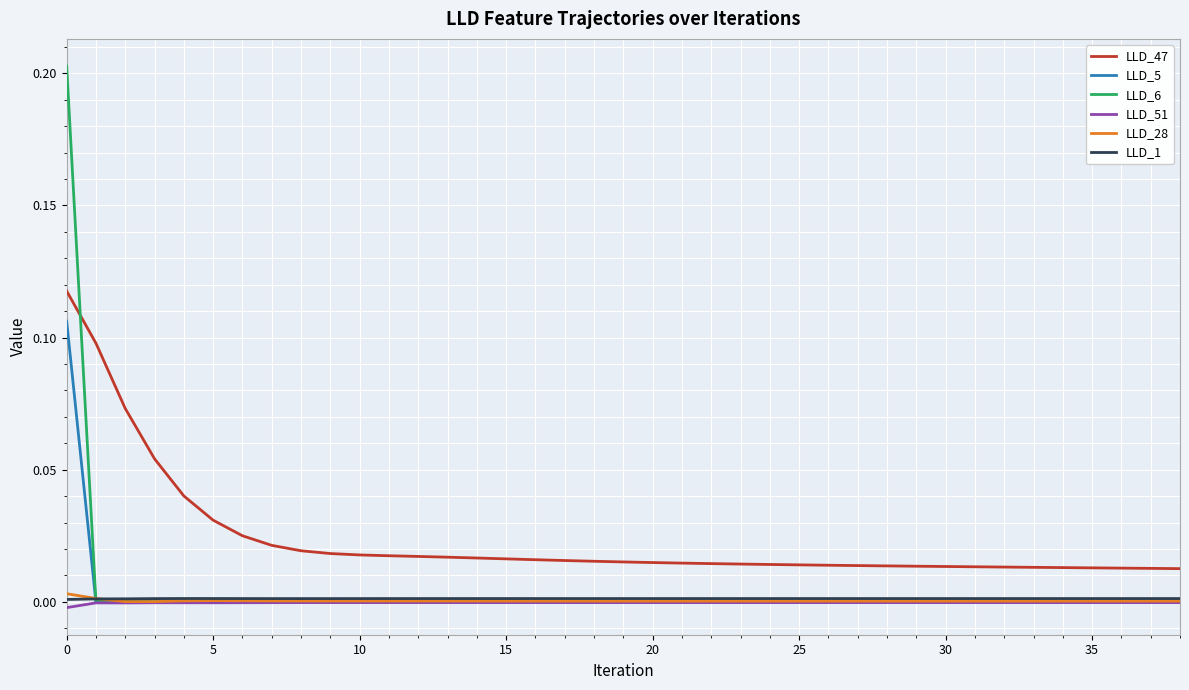

What are all the series names shown in the legend?

LLD_47, LLD_5, LLD_6, LLD_51, LLD_28, LLD_1